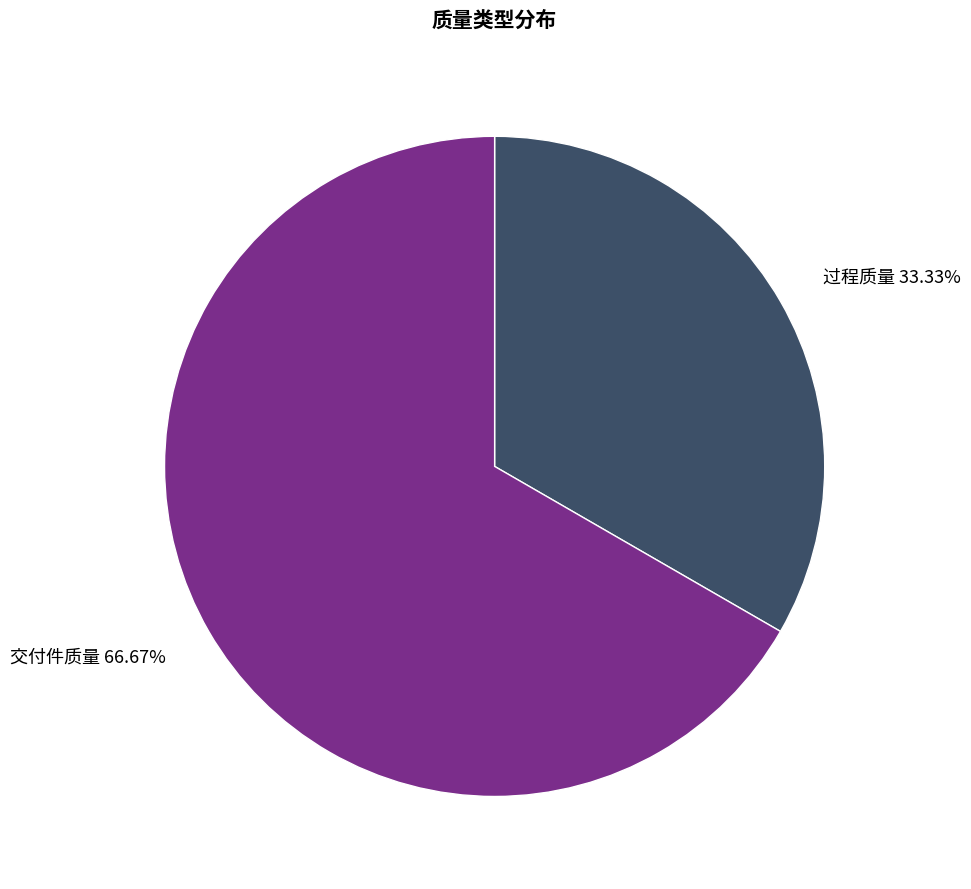

Is there a majority slice in this chart?

Yes